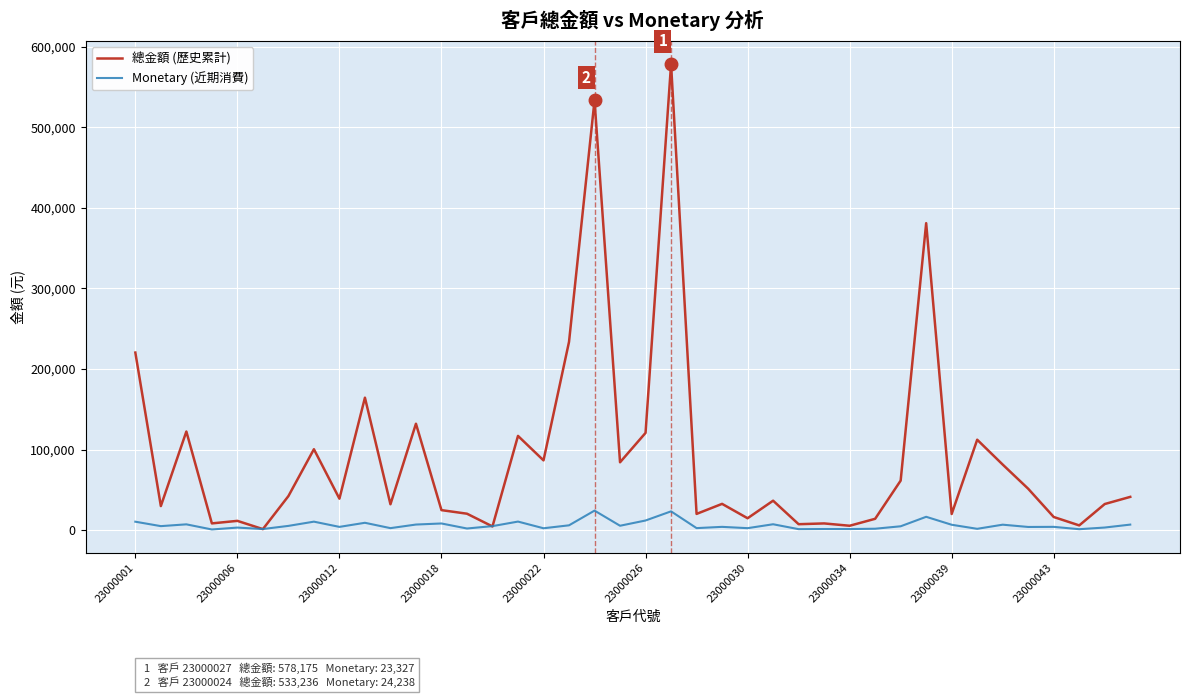

Which series has the largest range (max minus min)?

總金額 (歷史累計)